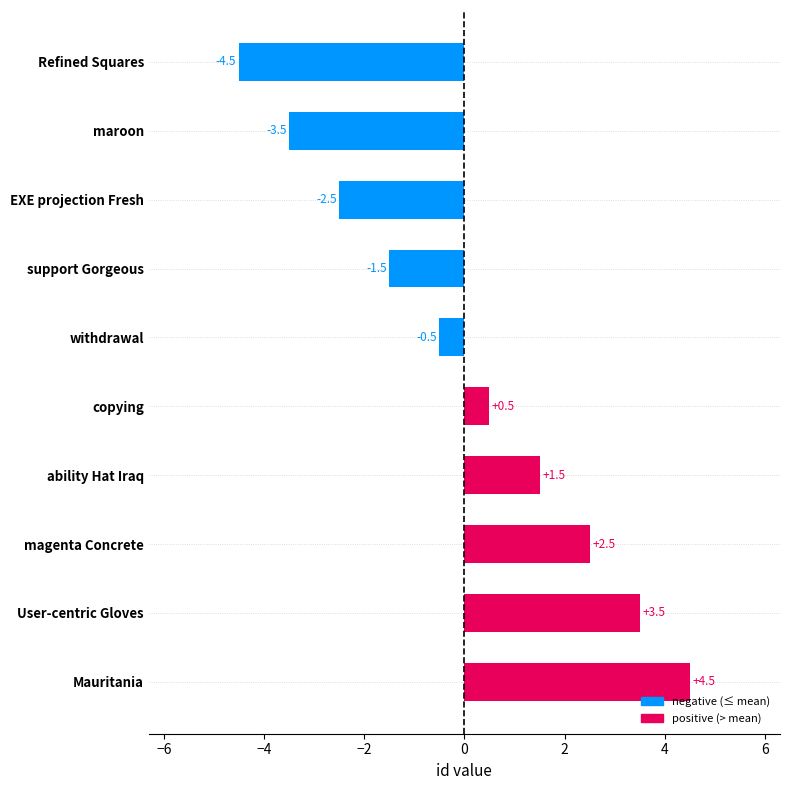

Count the number of values greater than 0.

5